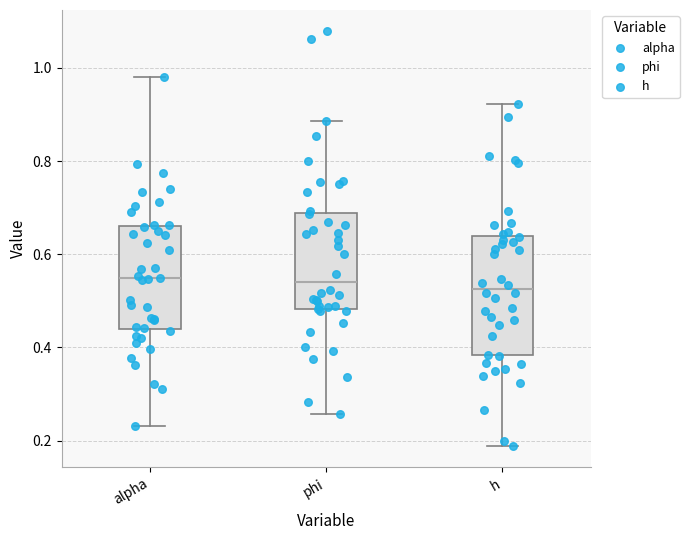

Reading left to right, read every box against the y-axis: the position of its median line, the range the box covers, and the ends of its whiskers. The values are not printed on the chart, so give them approximately, as read against the axis.

alpha: median 0.54, box 0.44 to 0.66, whiskers 0.24 to 0.98
phi: median 0.54, box 0.48 to 0.68, whiskers 0.26 to 0.88
h: median 0.52, box 0.38 to 0.64, whiskers 0.18 to 0.92